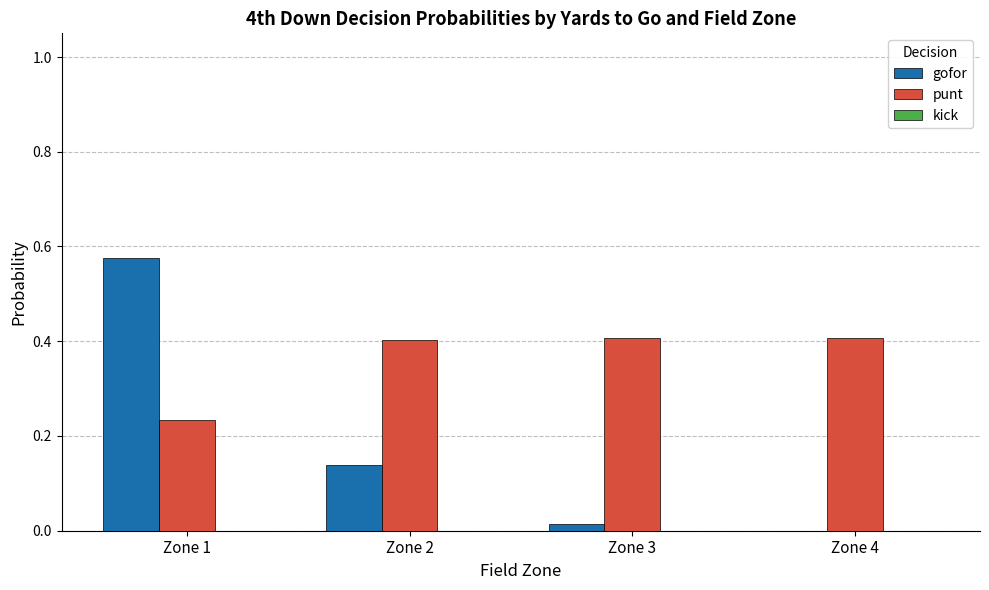

True or false: punt has a value of 0.2 at Zone 3.

False